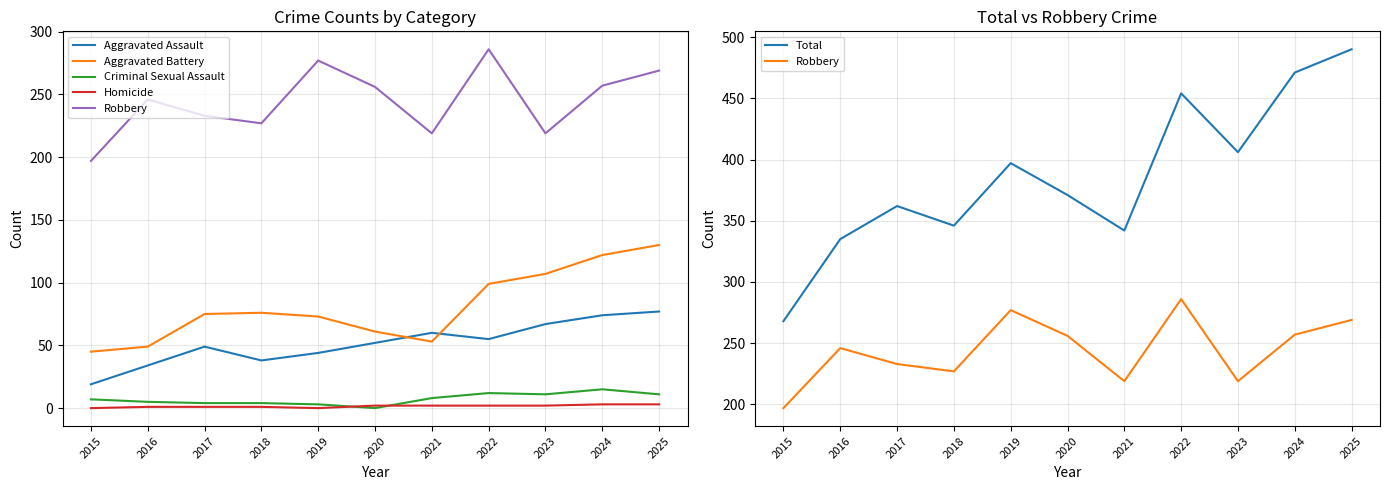

True or false: Robbery and Aggravated Battery intersect in this chart.

False